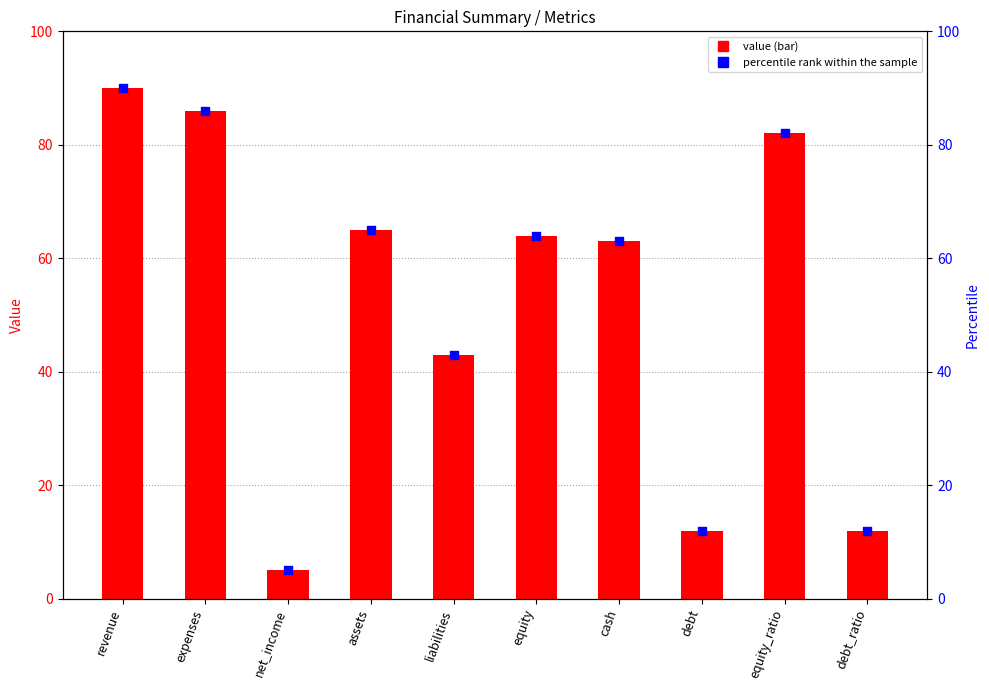

What are all the series names shown in the legend?

value, percentile rank within the sample